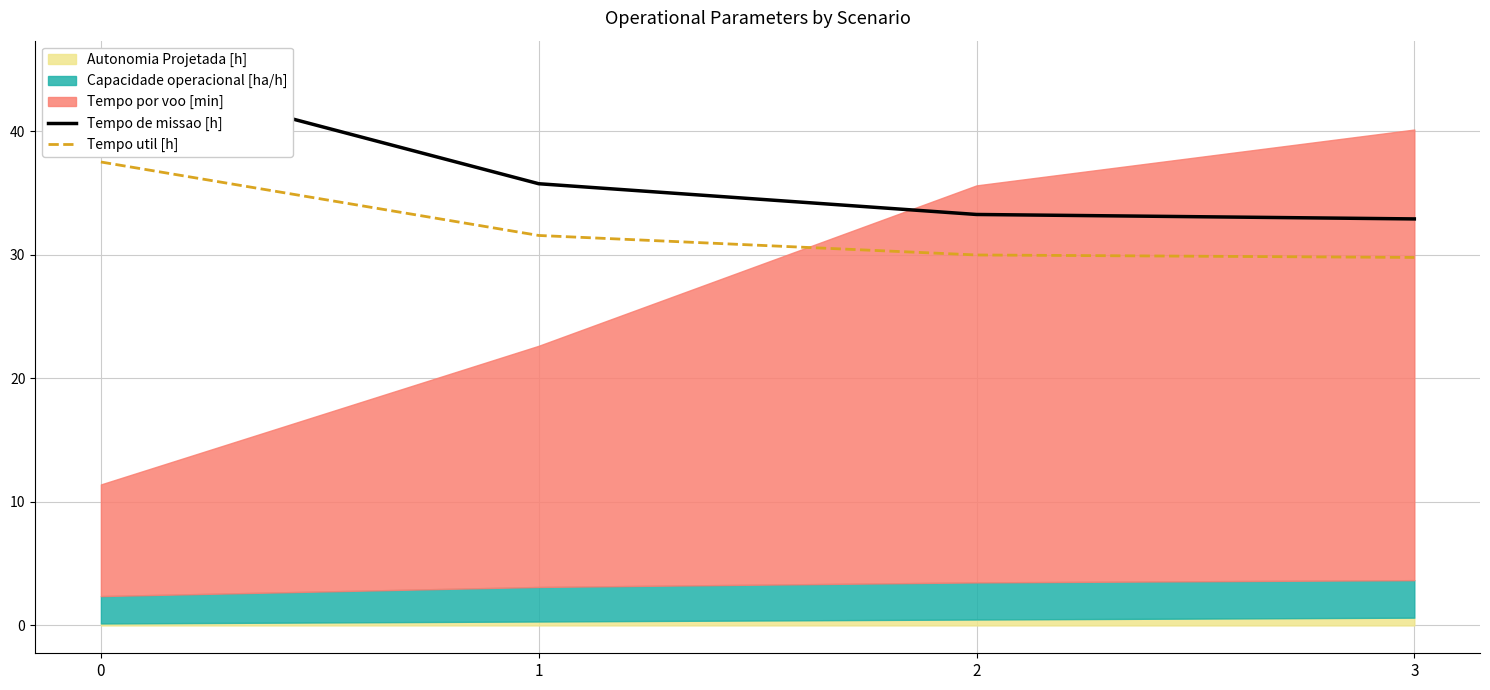

True or false: Tempo util [h] and Tempo de missao [h] cross at least once.

False